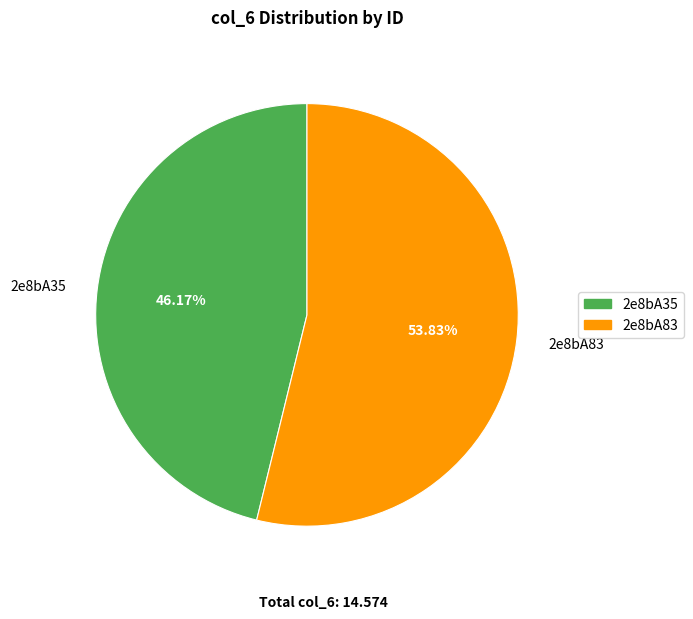

Do 2e8bA35 and 2e8bA83 together represent more than half of the pie?

Yes